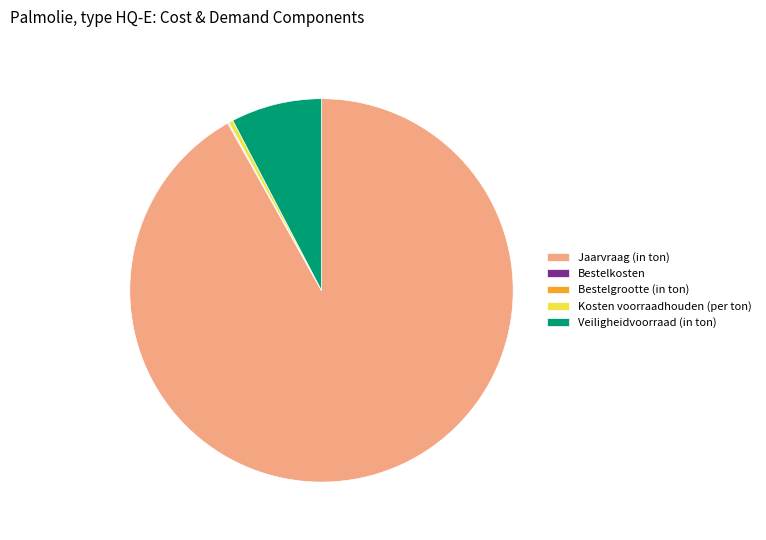

Which category has the biggest portion of the pie?

Jaarvraag (in ton)